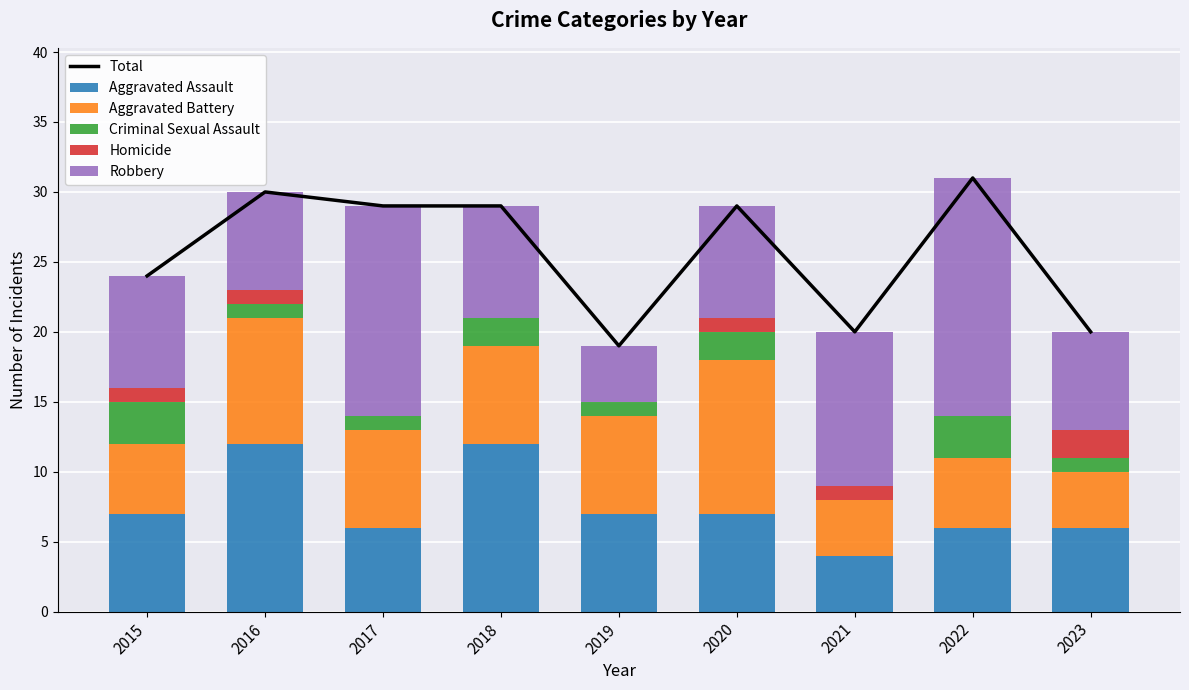

What is the spread (max minus min) of values at 2019?

19